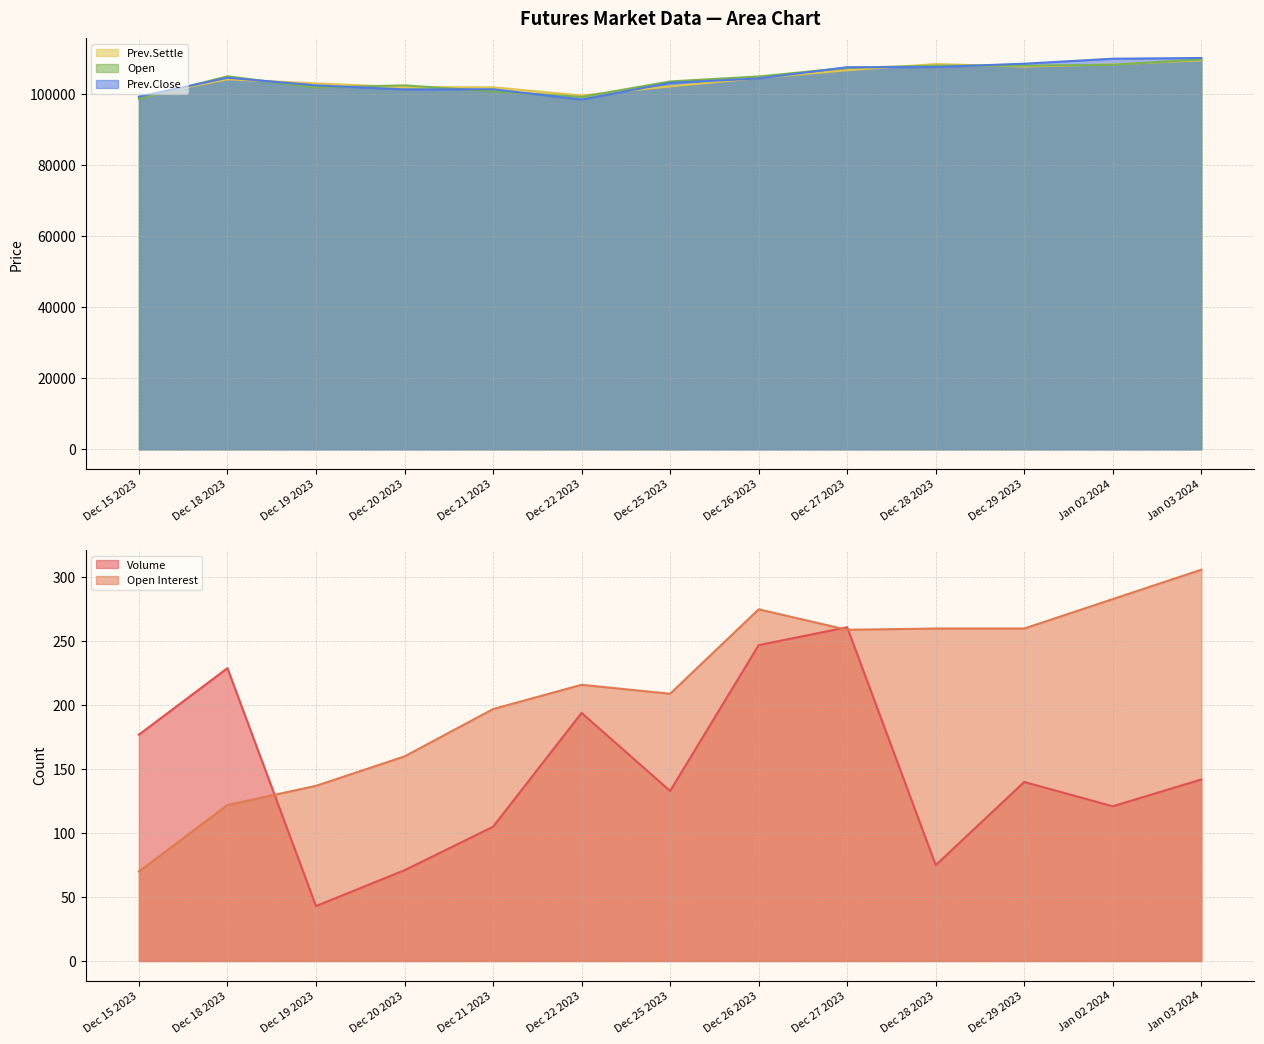

Reading left to right, list all the values displayed in this chart.

Open Interest: 70	122	137	160	197	216	209	275	259	260	260	283	306
Volume: 177	229	43	71	105	194	133	247	261	75	140	121	142
Prev.Settle: 99300	104200	103050	102000	101950	99650	102200	104550	106750	108500	107800	108400	109550
Open: 98700	105050	101900	102500	100800	99250	103600	105000	107450	108050	108050	108300	109800
Prev.Close: 99300	104650	102500	101350	101400	98500	103200	104450	107600	107650	108600	110000	110200